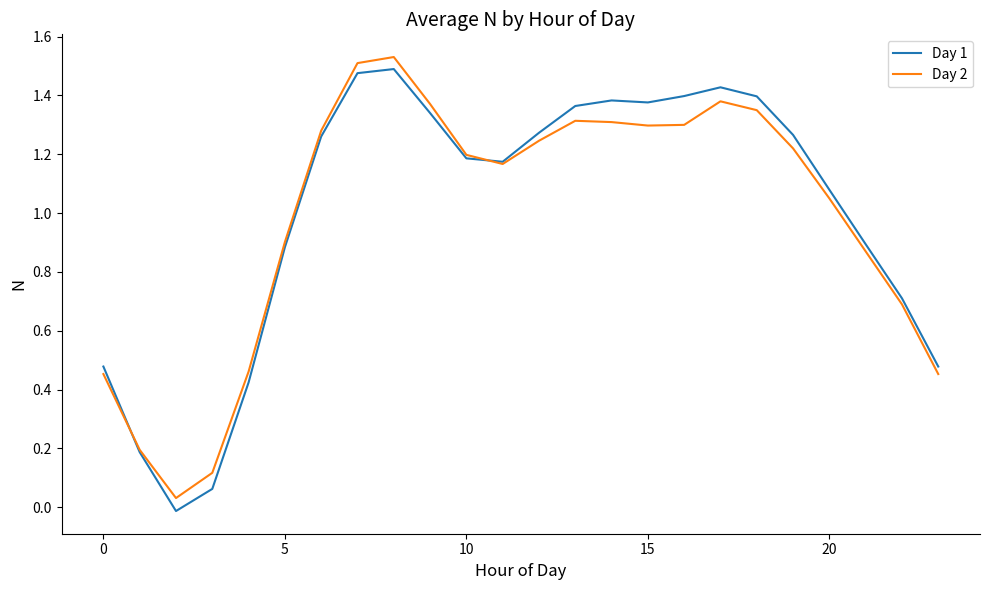

Which series has the largest range (max minus min)?

Day 1